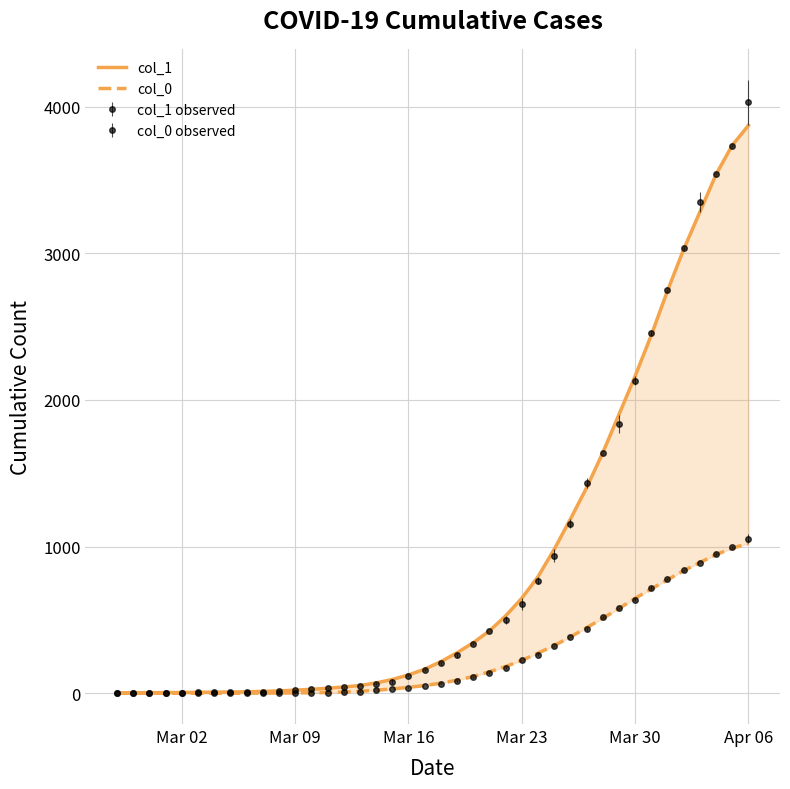

Rank the series by their maximum value, from lowest to highest.

col_0, col_1